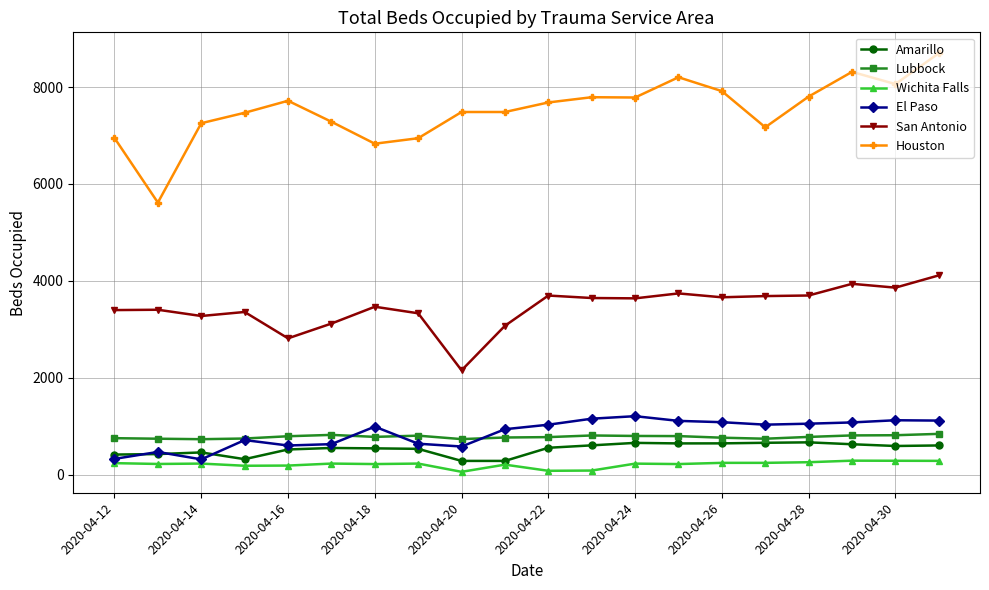

Which series has the largest total across all categories?

Houston